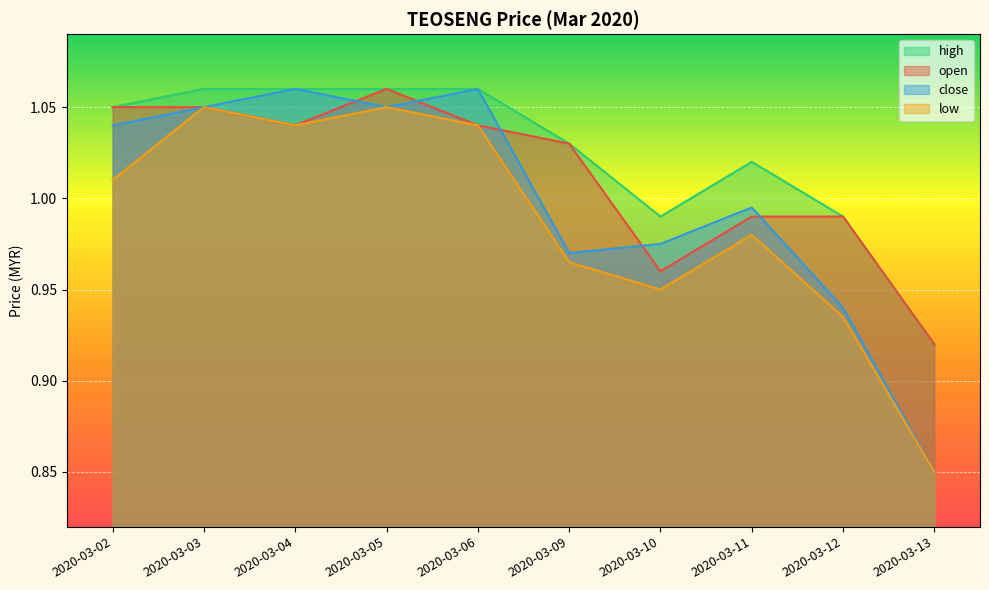

How many data points does each series have?

10